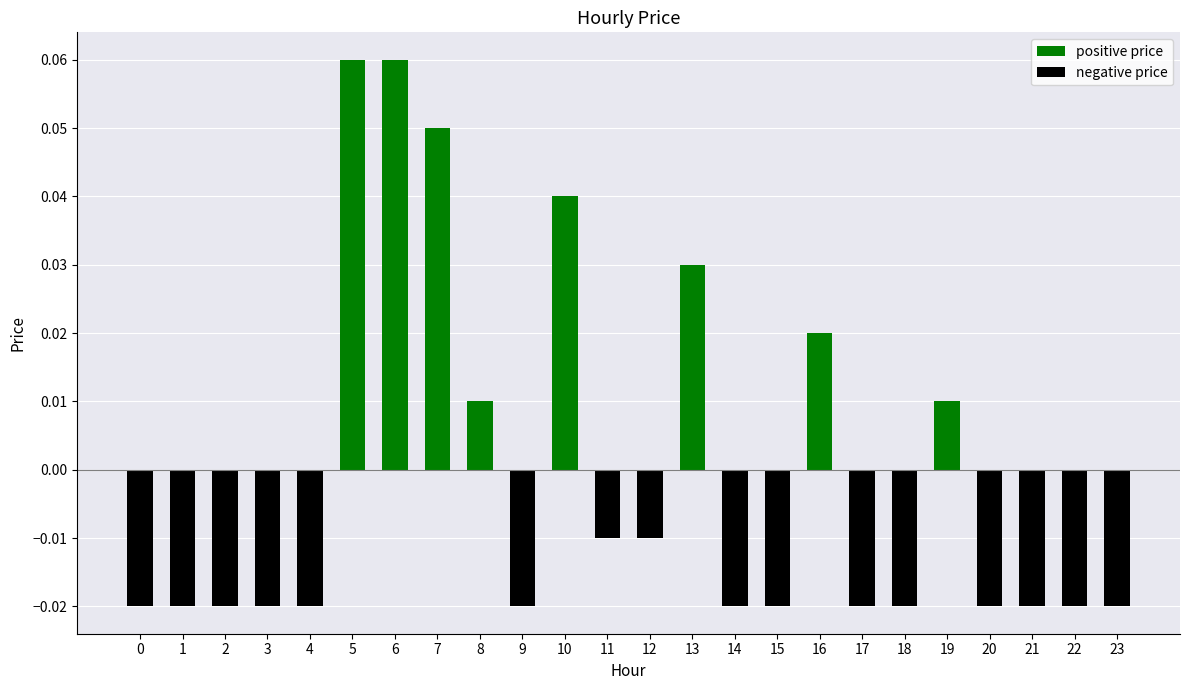

Which series has the largest range (max minus min)?

positive price